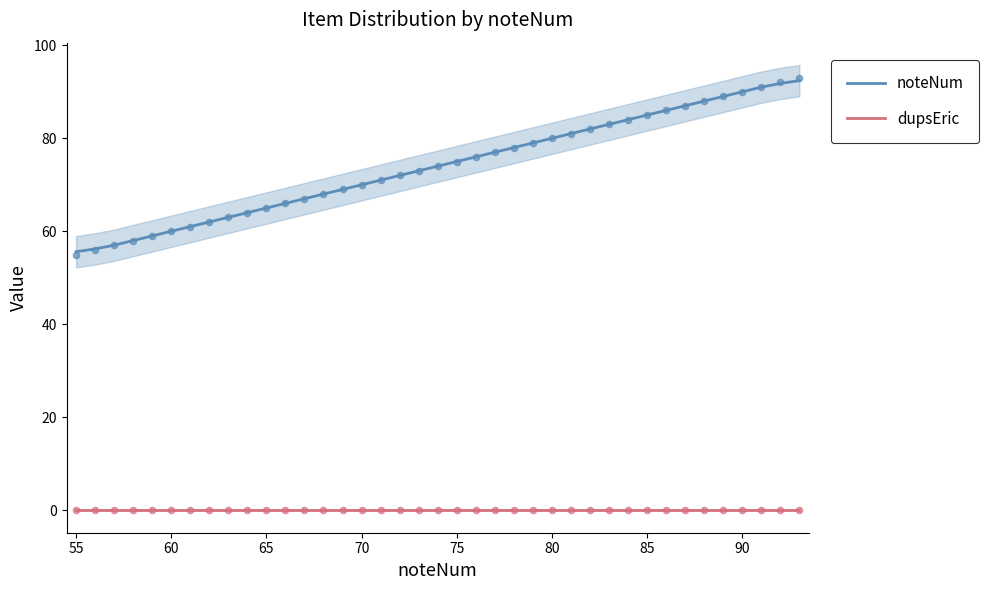

True or false: noteNum and dupsEric intersect in this chart.

False